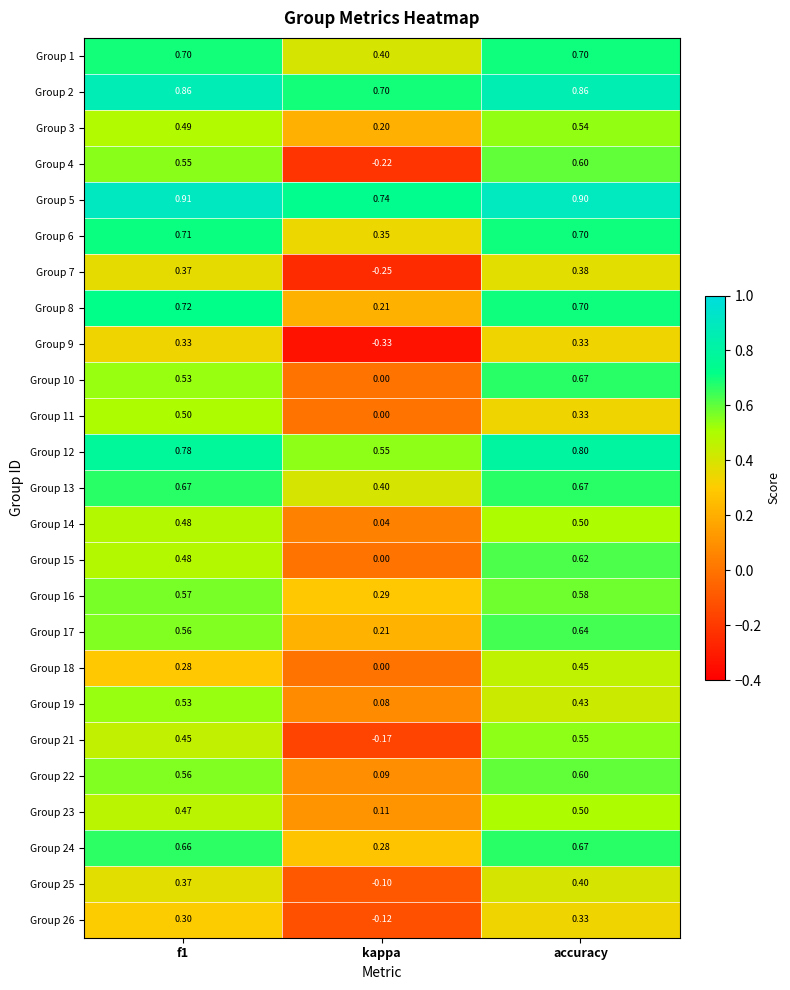

What is the total value across all series at kappa?

3.5